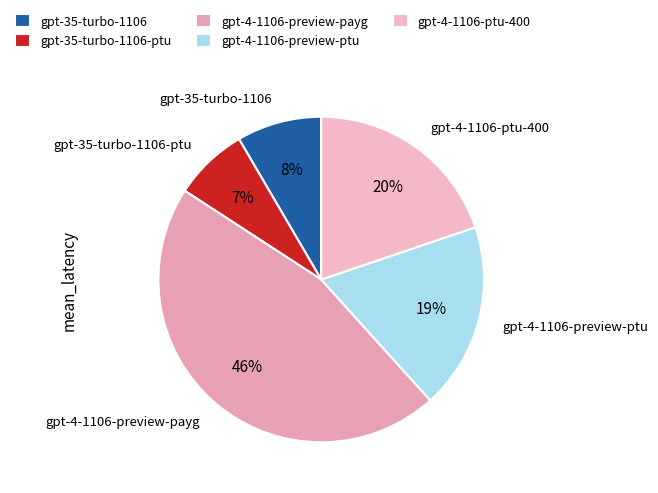

Is it true that gpt-4-1106-preview-payg is 57% of the pie?

False